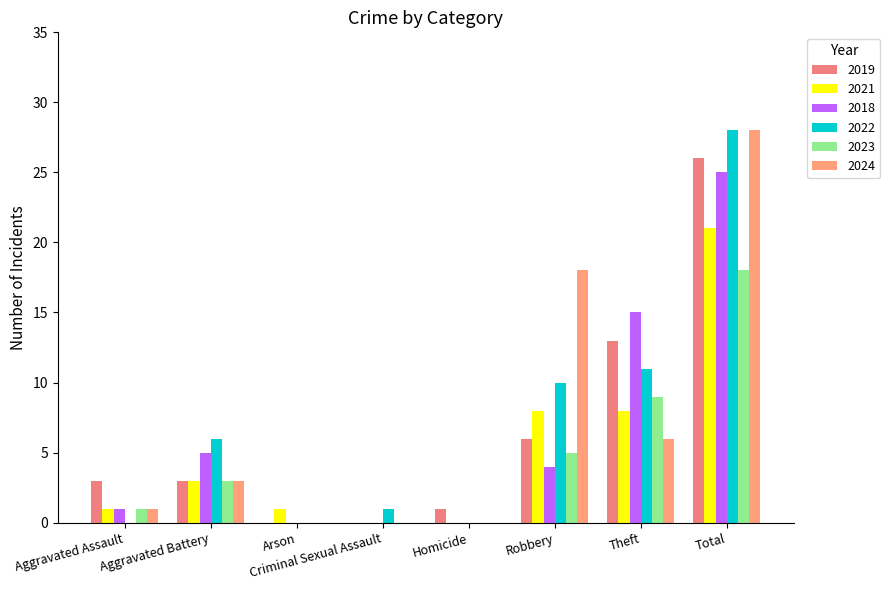

Where does the 2019 series first go above 3?

Robbery